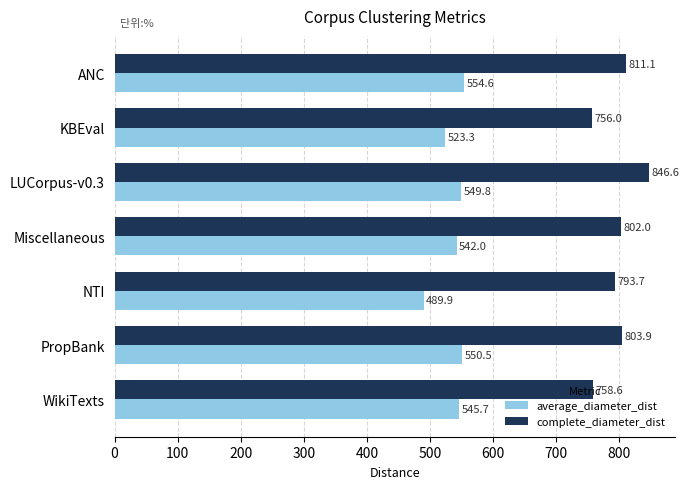

Rank the categories by complete_diameter_dist value from lowest to highest.

KBEval, WikiTexts, NTI, Miscellaneous, PropBank, ANC, LUCorpus-v0.3